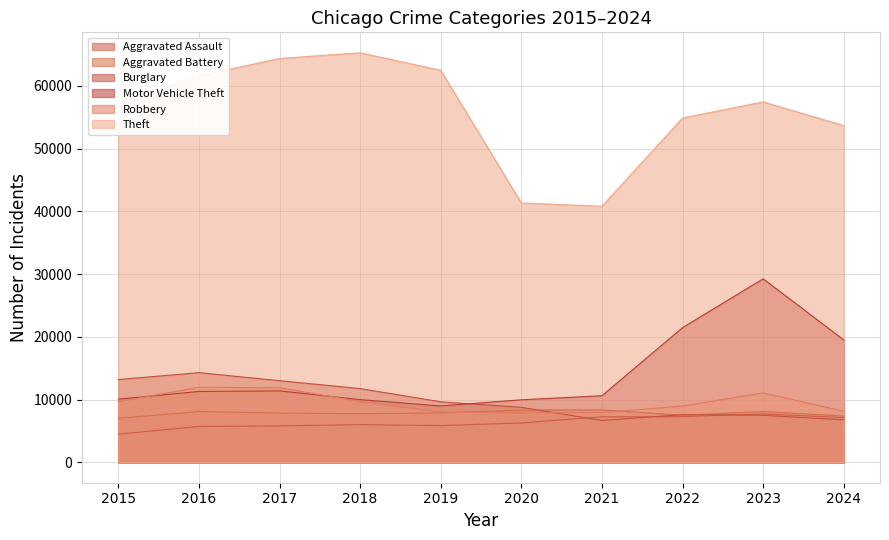

How many data points does each series have?

10